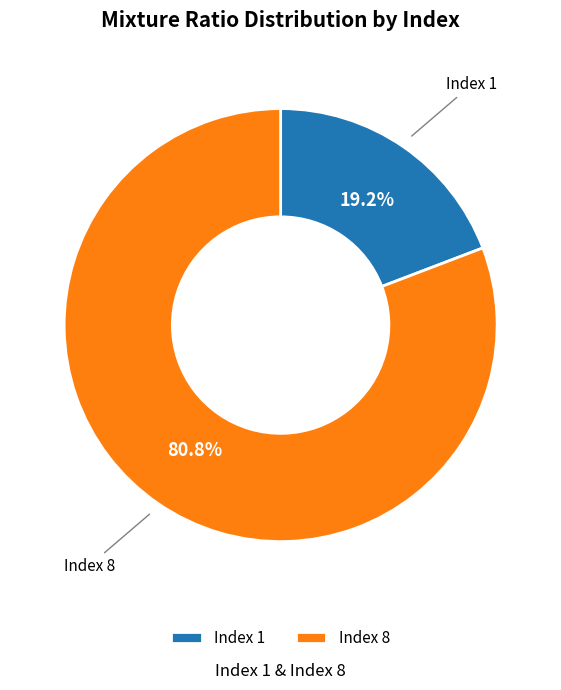

Combined, do Index 8 and Index 1 account for over 50%?

Yes